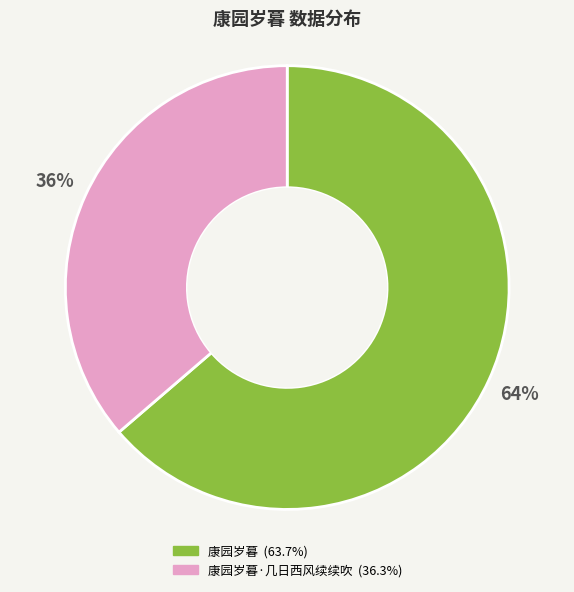

To the nearest percent, what is the average slice percentage?

50%